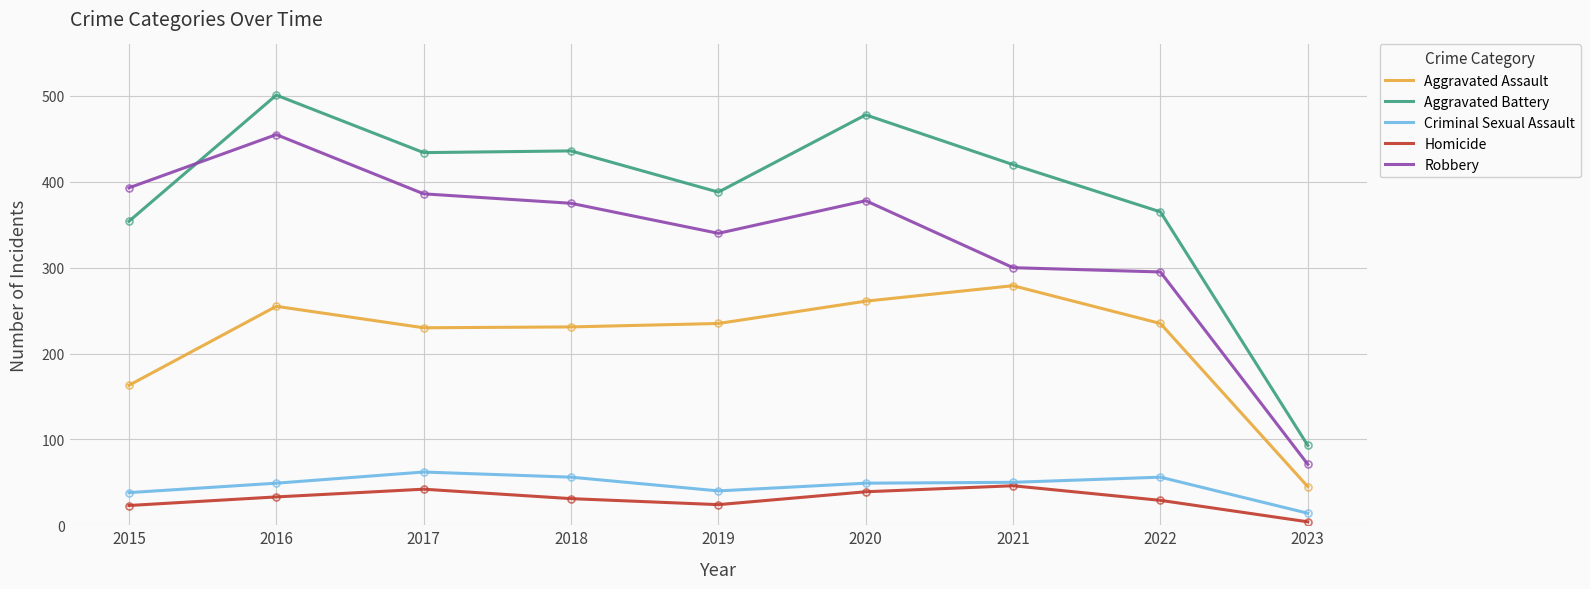

Is it true that Aggravated Battery equals 420 at 2021?

True